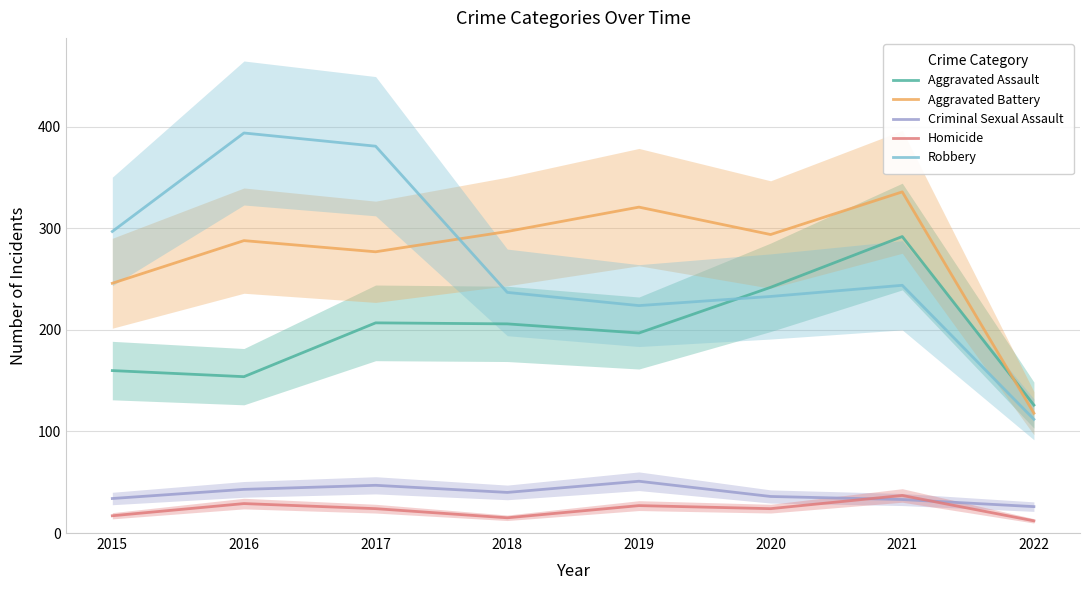

True or false: Robbery and Criminal Sexual Assault cross at least once.

False